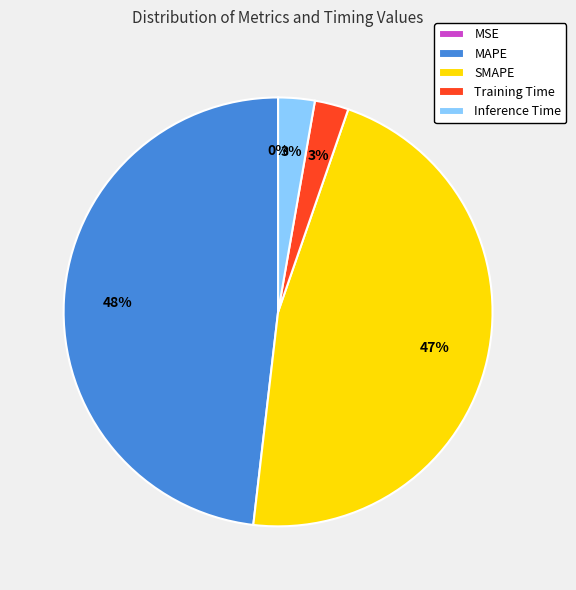

Which category has the biggest portion of the pie?

MAPE